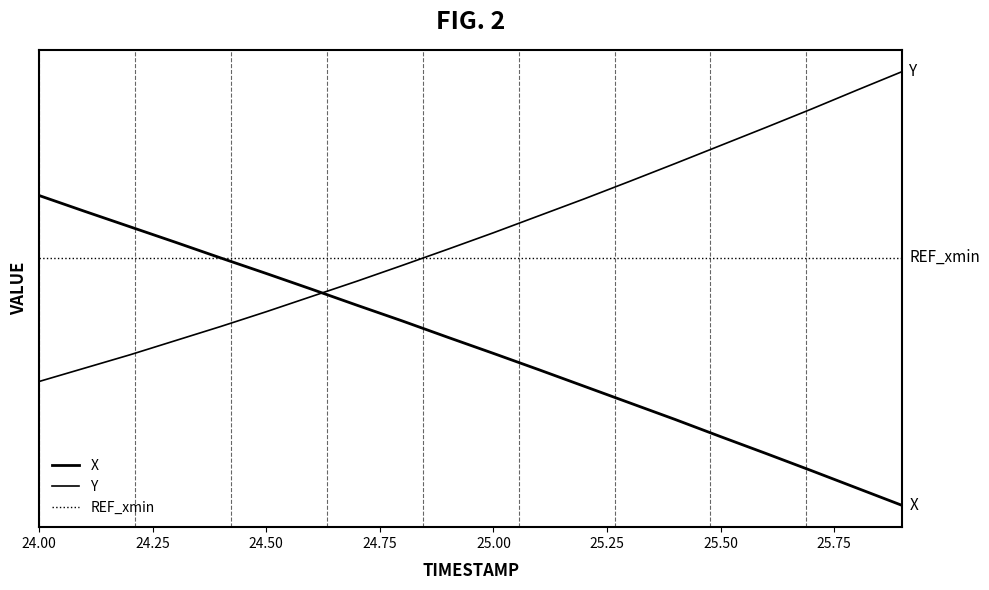

Does the chart display data point markers on the line(s)?

No